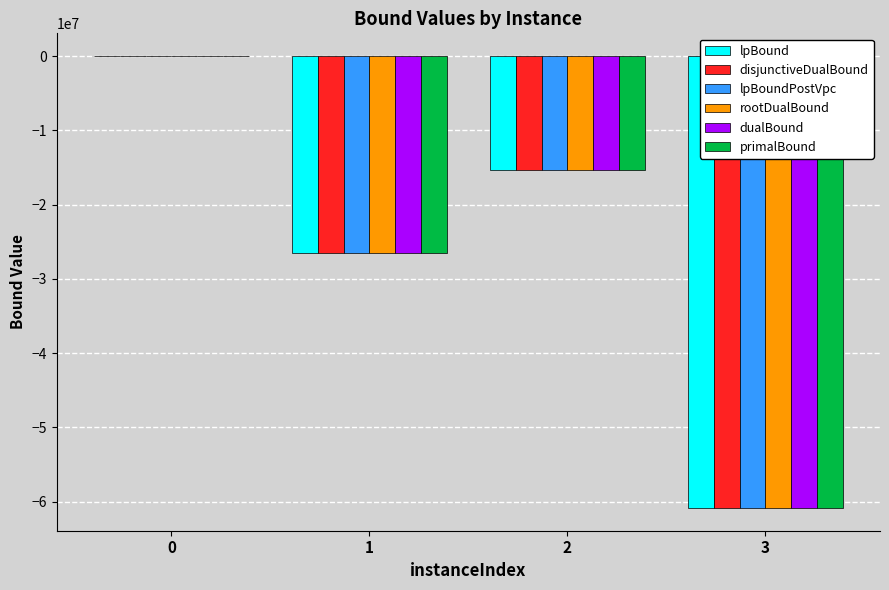

Reading left to right, what are all the values shown in this chart?

lpBound: 3801.5	-26449894.8	-15344534.1	-60853605.3
disjunctiveDualBound: 5155.3	-26449695.5	-15344115.2	-60853605.3
lpBoundPostVpc: 4889.1	-26449894.8	-15344534.1	-60853605.3
rootDualBound: 7628.7	-26449214.9	-15343514.9	-60853004.5
dualBound: 8104.2	-26449182.0	-15343467.1	-60852953.7
primalBound: 8105.0	-26449147.0	-15343286.0	-60852938.0